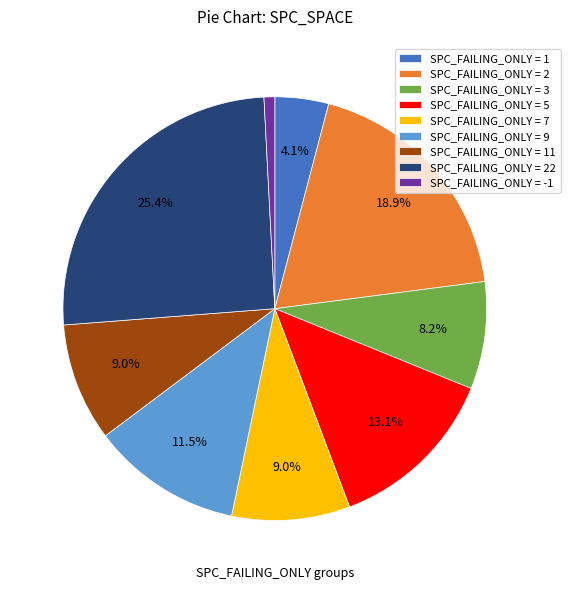

What is the largest slice in the pie chart?

SPC_FAILING_ONLY = 22